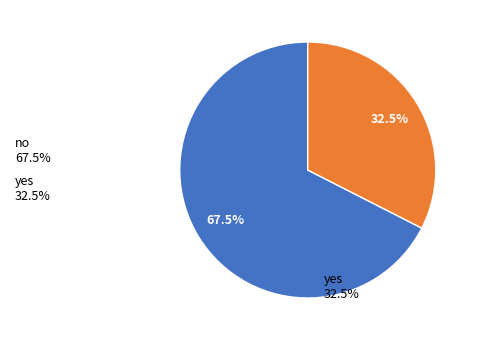

Does no represent more than half of the total?

Yes